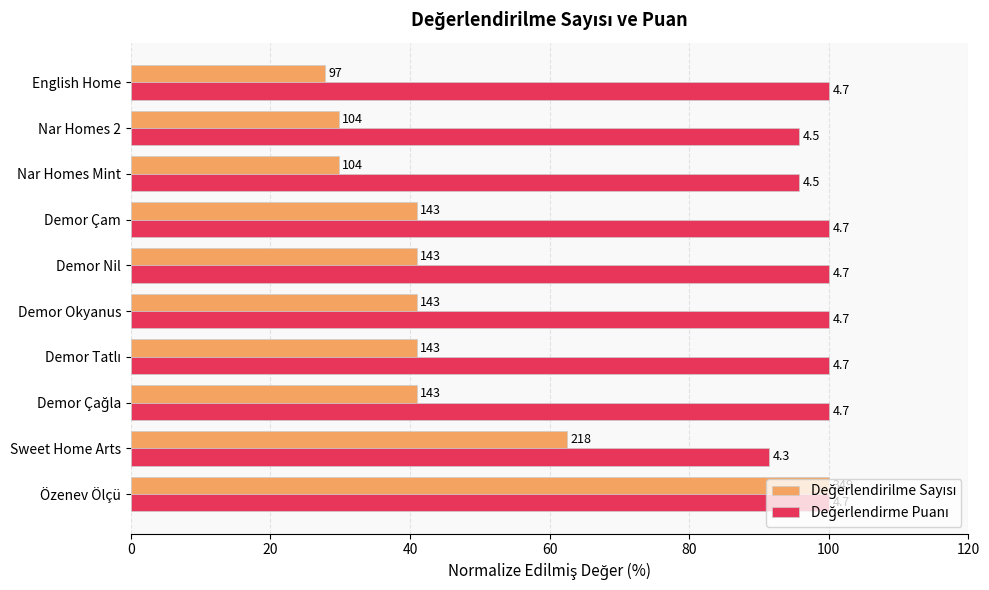

What position from the left is Özenev Ölçü?

1